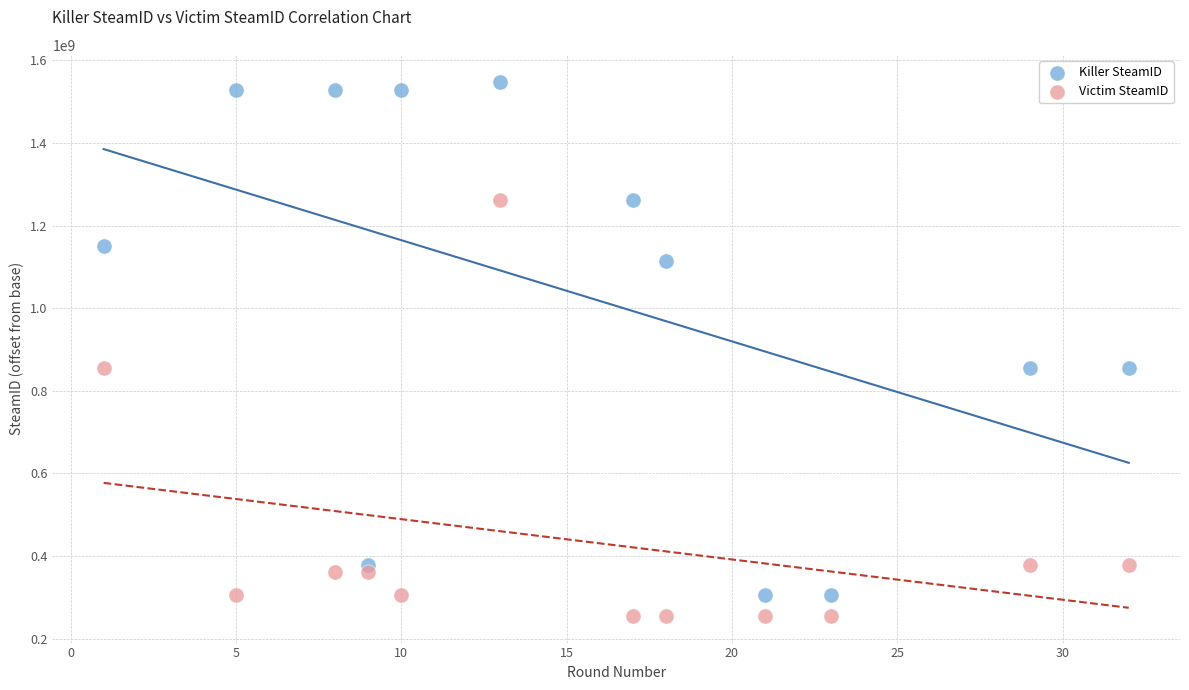

Which series has the widest spread of Y values?

Killer SteamID